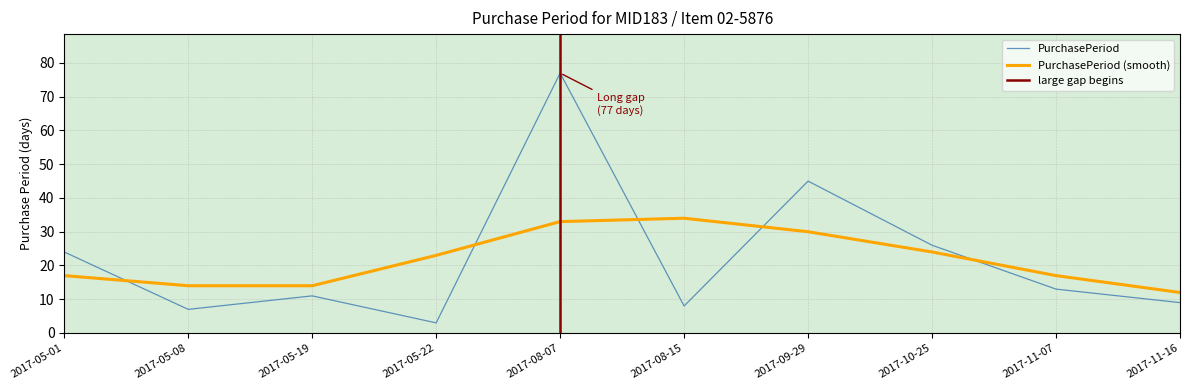

What is the value of the 10th point from the left?

9